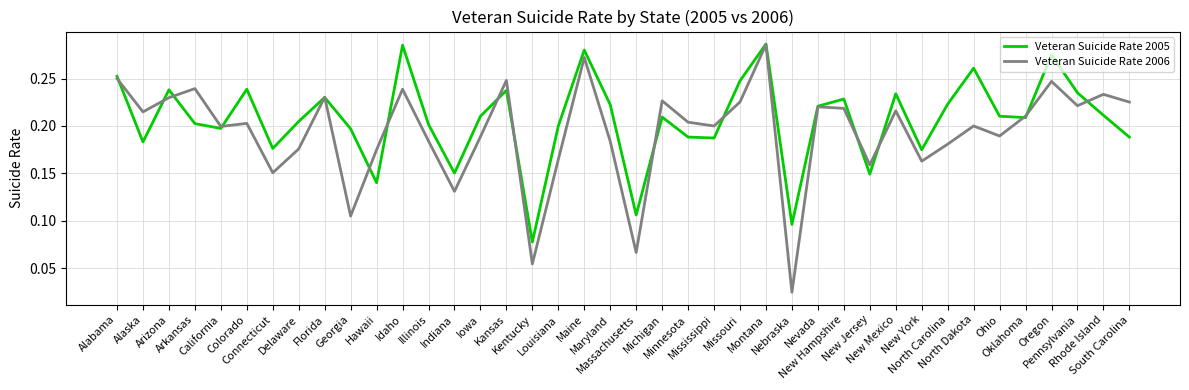

Which series has the largest total across all categories?

Veteran Suicide Rate 2005